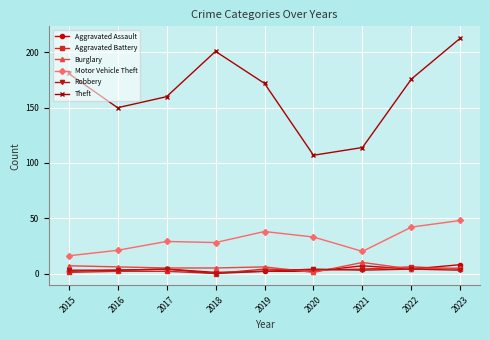

True or false: Aggravated Battery has a value of 2 at 2016.

True